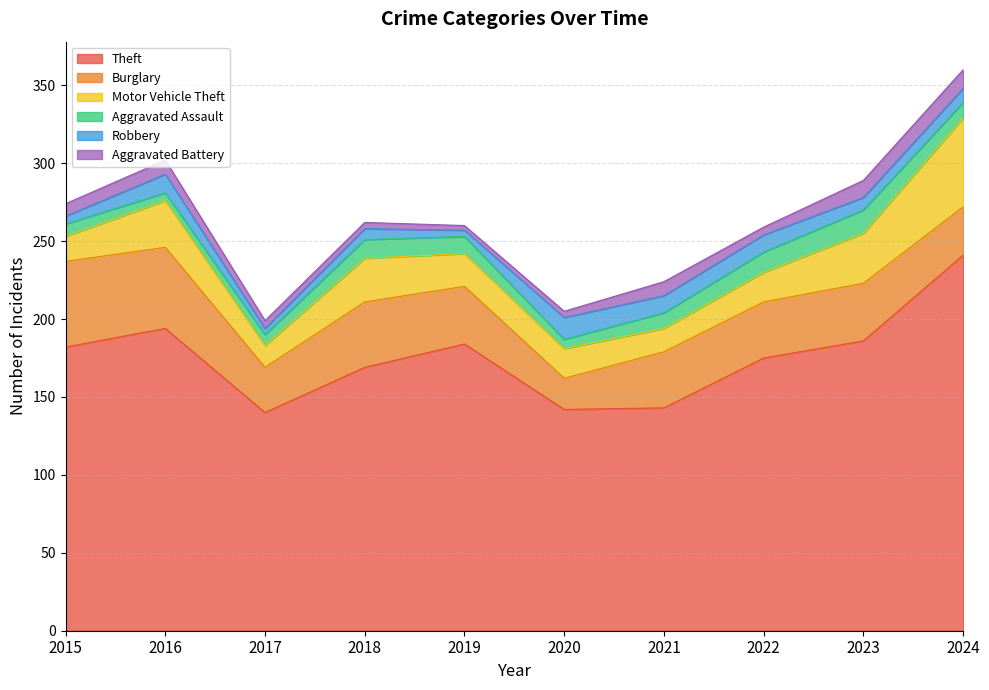

True or false: Aggravated Battery and Motor Vehicle Theft cross at least once.

False